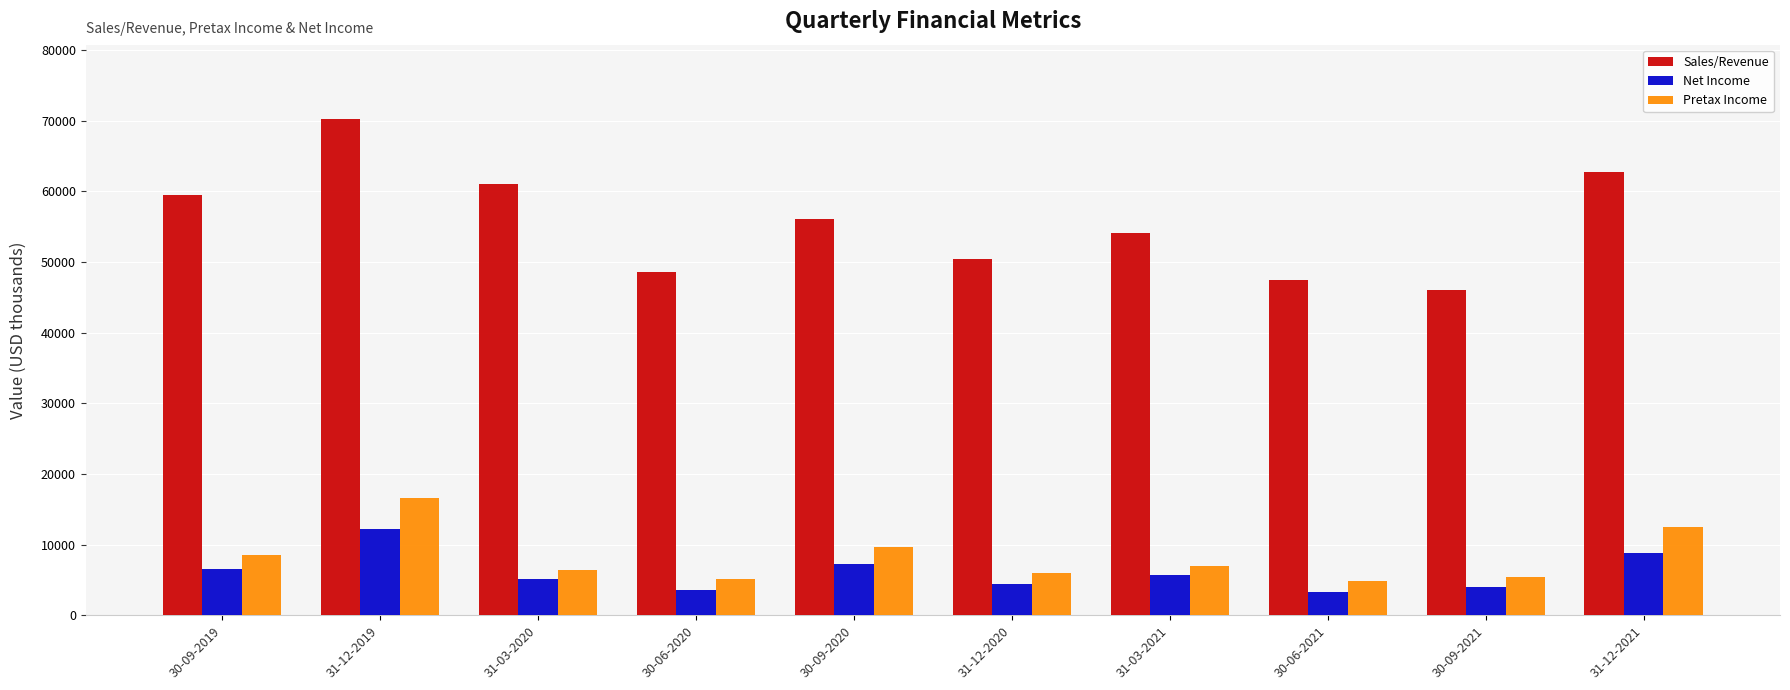

At 31-12-2019, list the series in order from largest to smallest.

Sales/Revenue, Pretax Income, Net Income